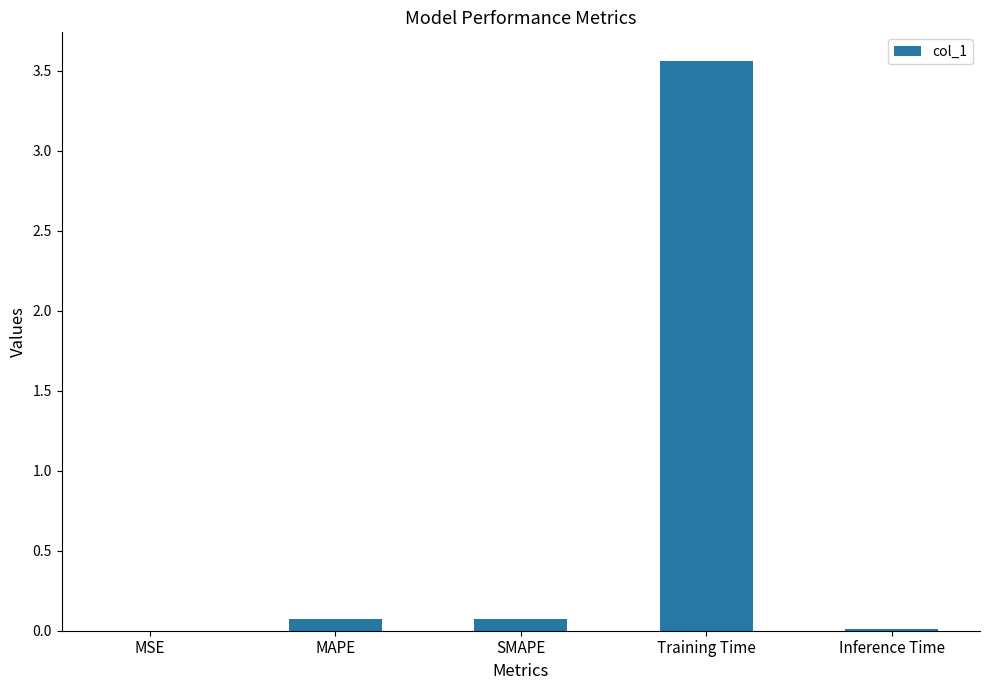

Are the bars grouped side by side (vs. stacked)?

No